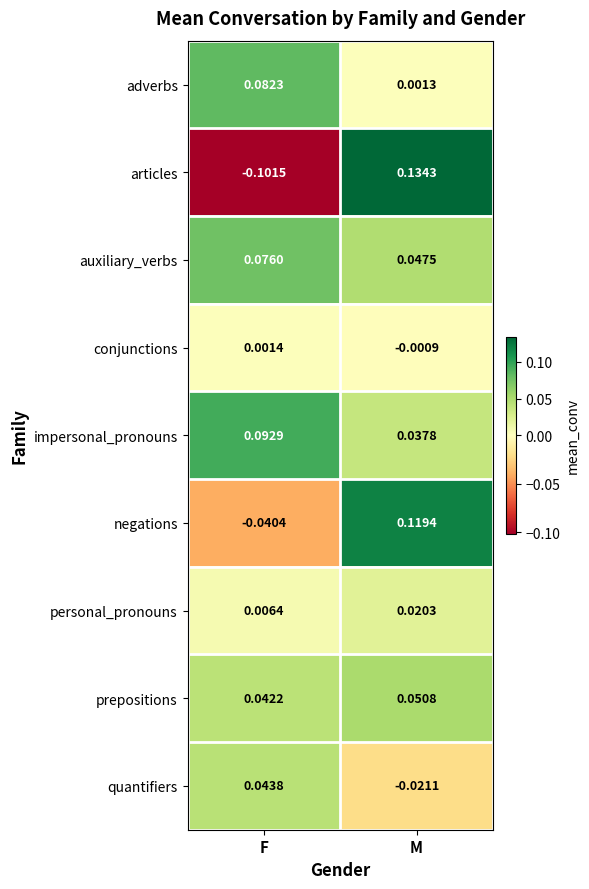

Where is quantifiers nearest to the value 0?

M